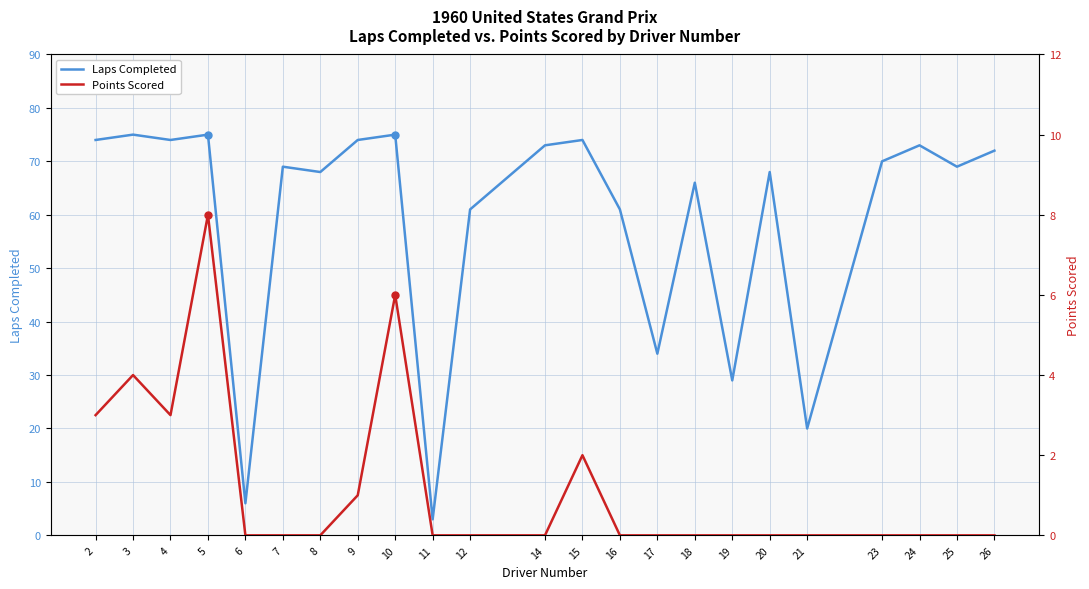

Which series has the largest range (max minus min)?

Laps Completed